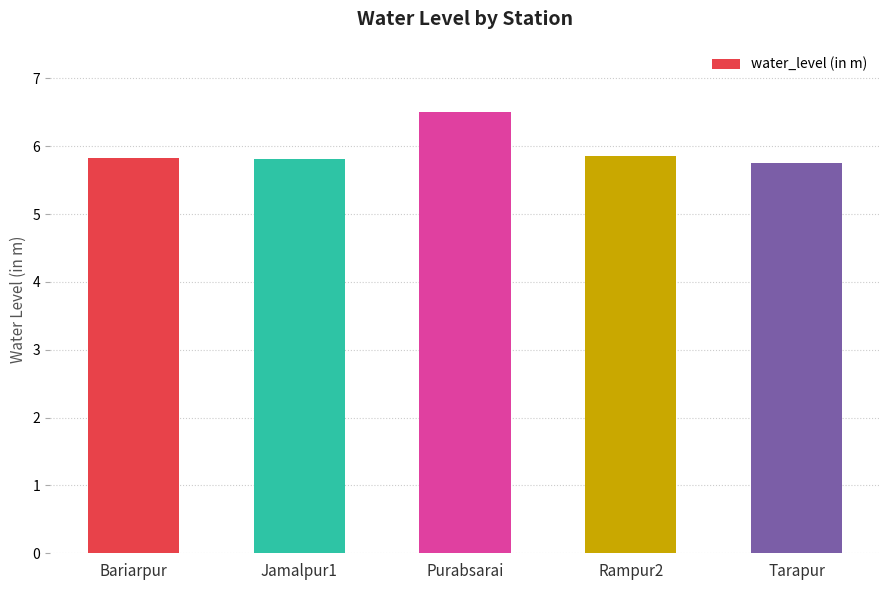

Approximately how many times larger is the value at Bariarpur compared to Rampur2?

1.0